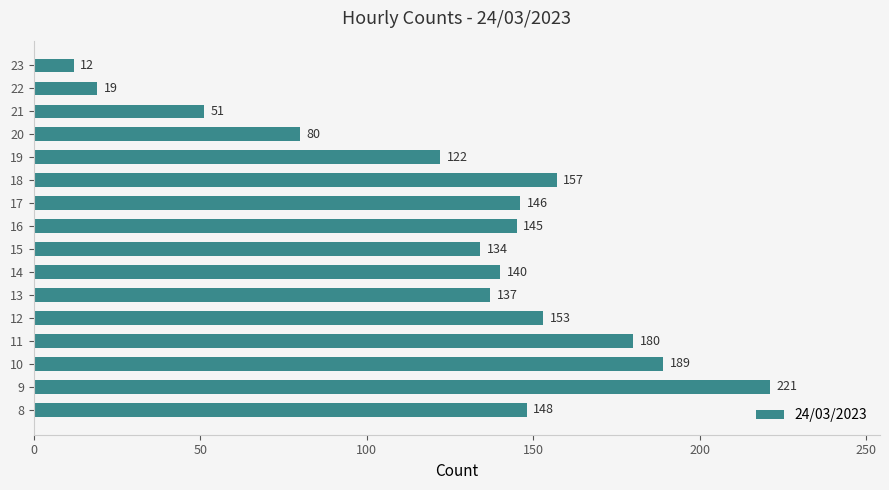

List the labels in order of value, largest first.

9, 10, 11, 18, 12, 8, 17, 16, 14, 13, 15, 19, 20, 21, 22, 23